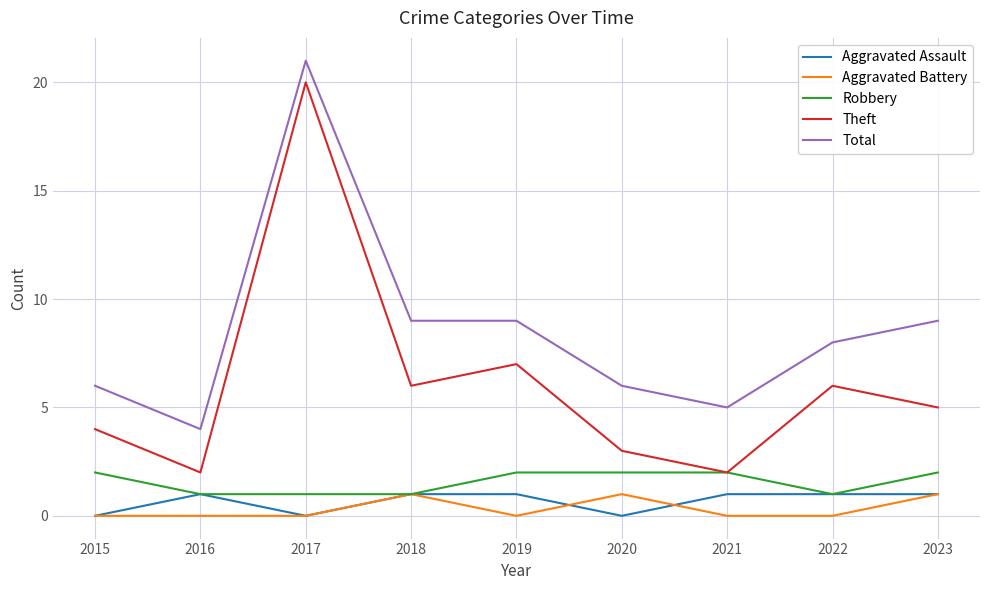

Which series has the largest range (max minus min)?

Theft